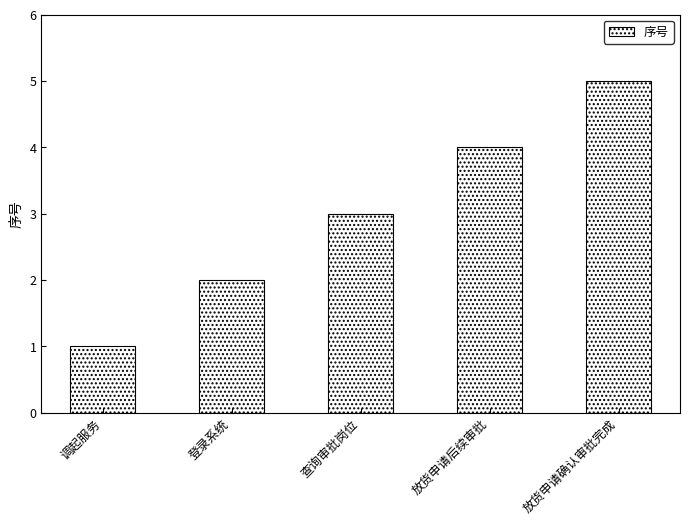

Between 查询审批岗位 and 登录系统, which is larger?

查询审批岗位